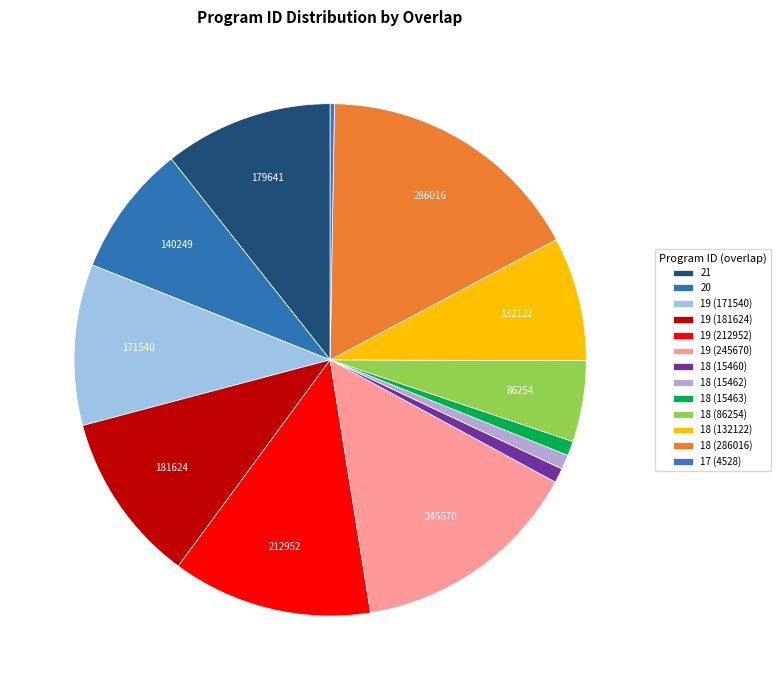

Does 21 account for over 50% of the chart?

No